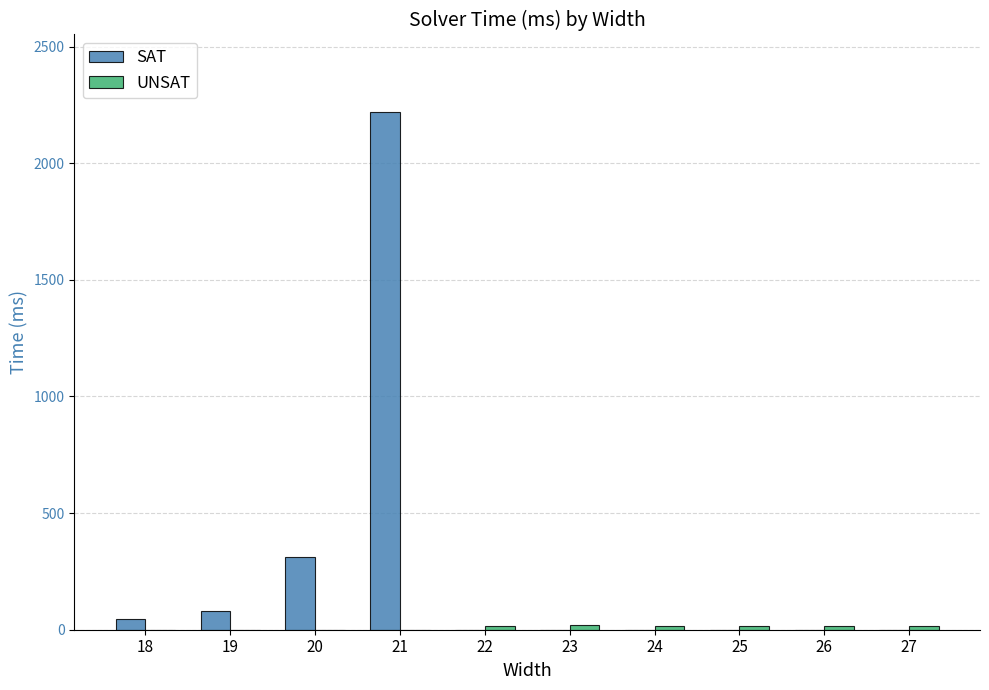

How many categories are shown in the chart?

10